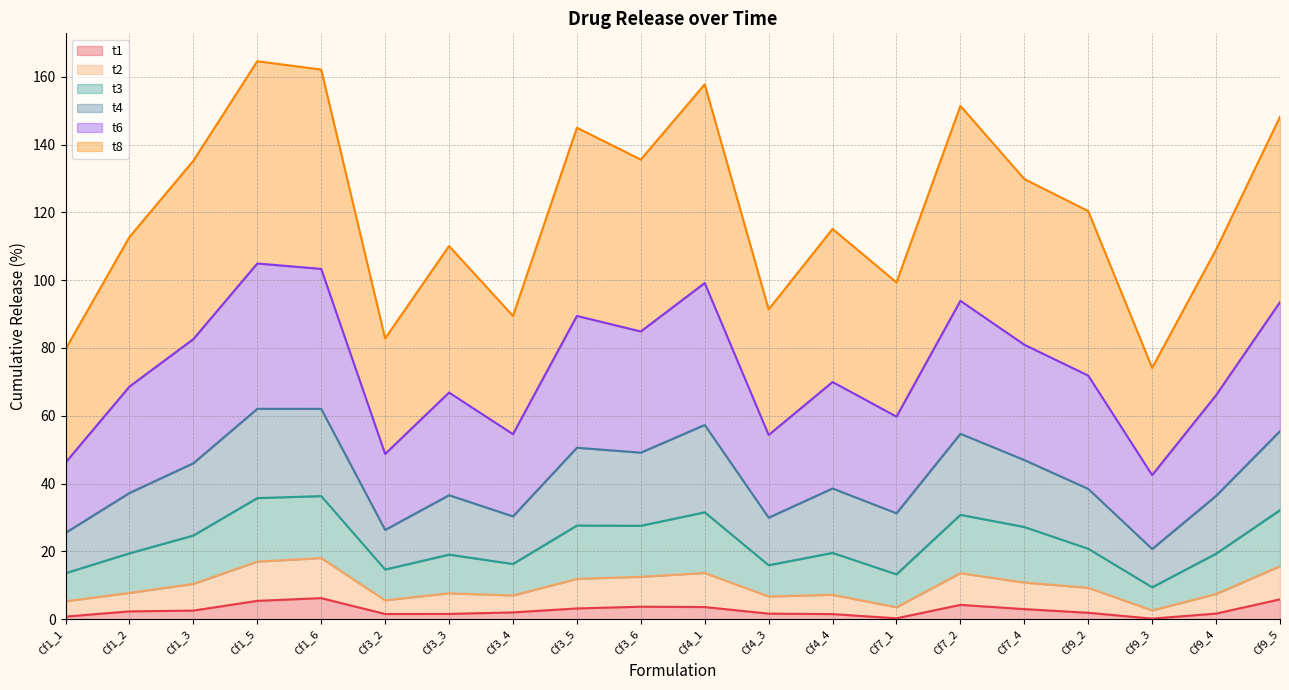

What is the difference between the maximum and minimum values in the t1 series?

6.0